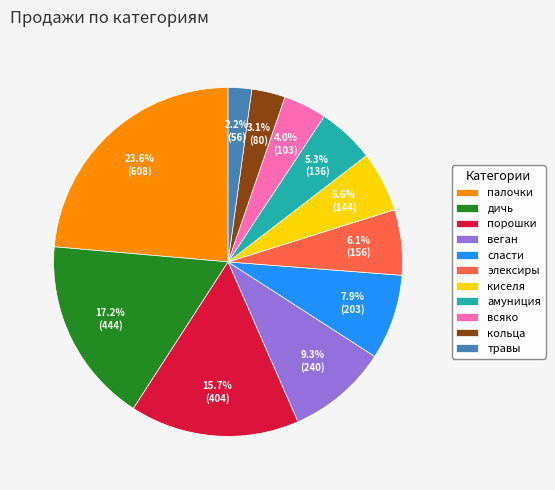

Approximately how many times larger is the value at киселя compared to всяко?

1.4